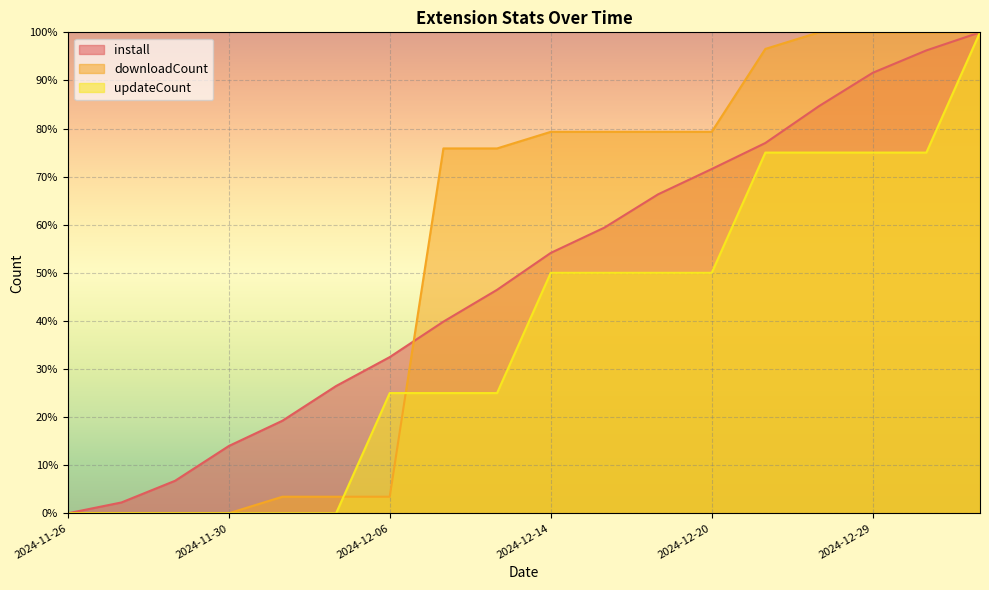

Does the chart display data point markers on the line(s)?

No